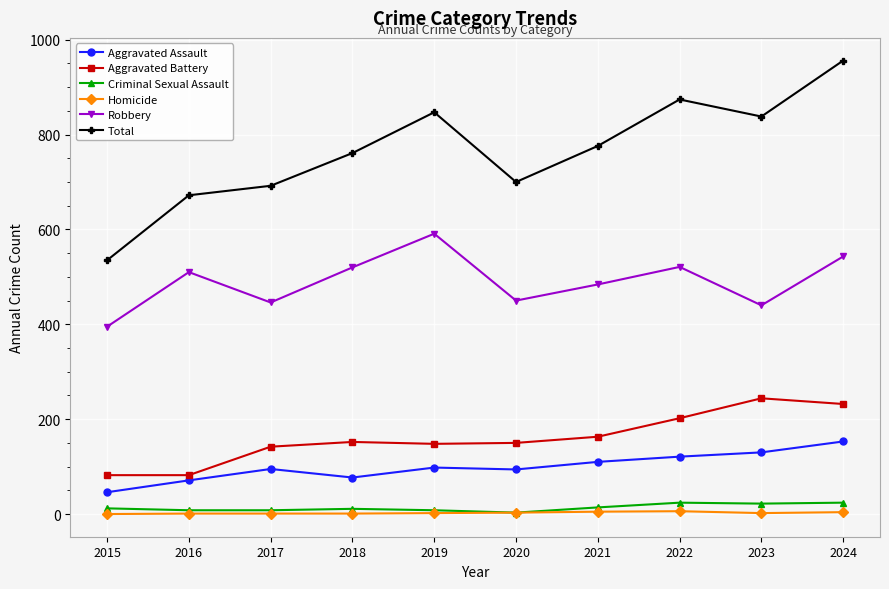

At which category is the sum across all series the highest?

2024